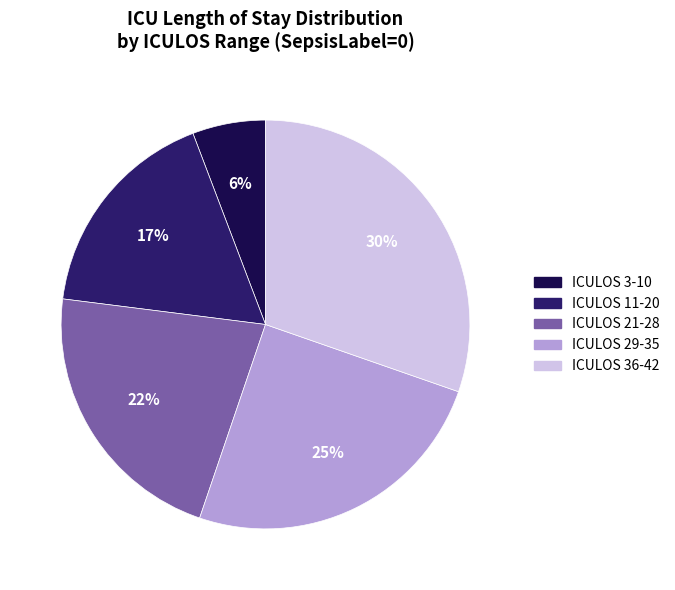

Is there a majority slice in this chart?

No